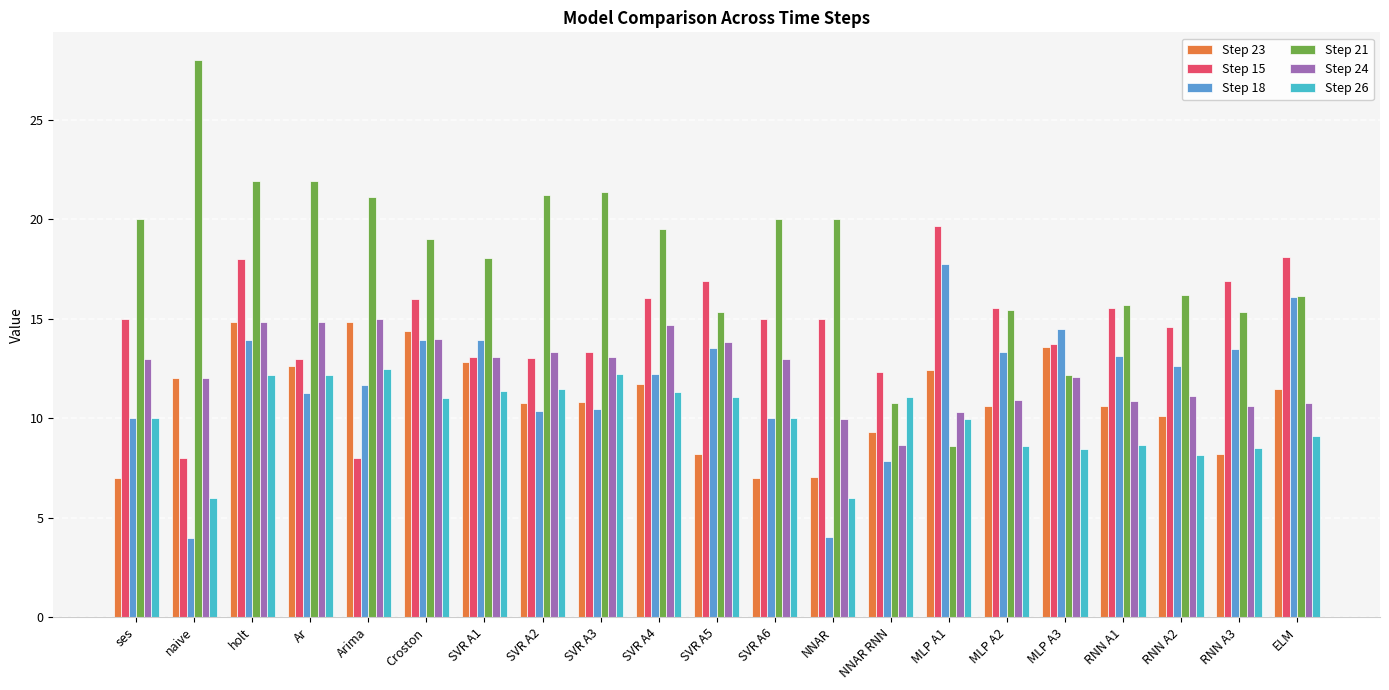

What is the total value across all series at Arima?

83.1